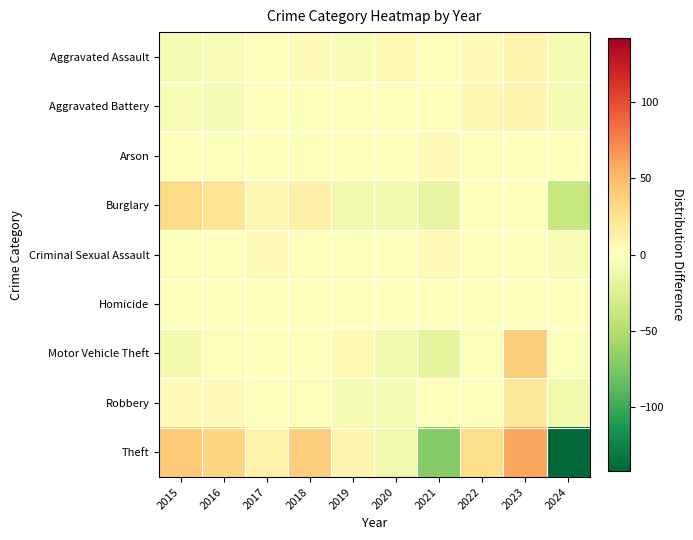

What is the spread (max minus min) of values at 2017?

14.5